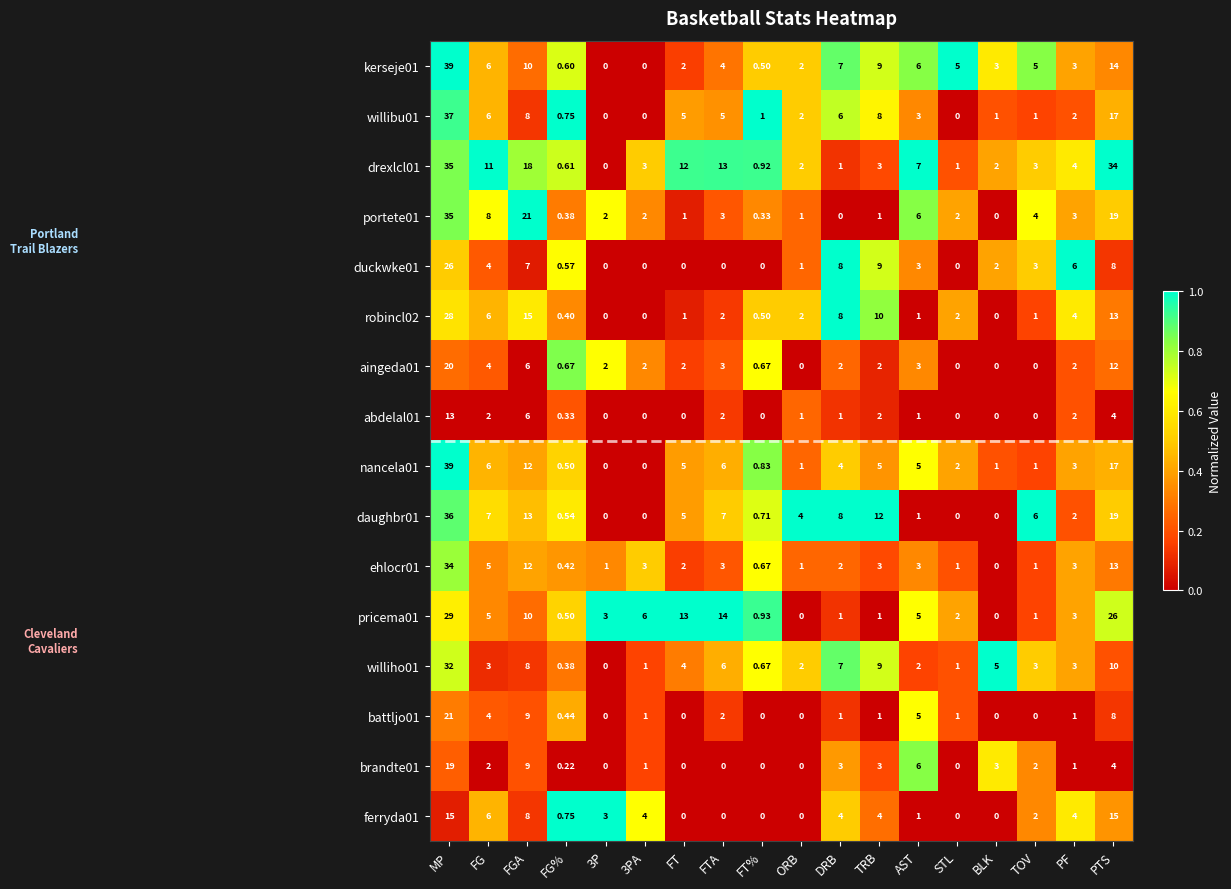

How many values in the abdelal01 series are below 1?

8